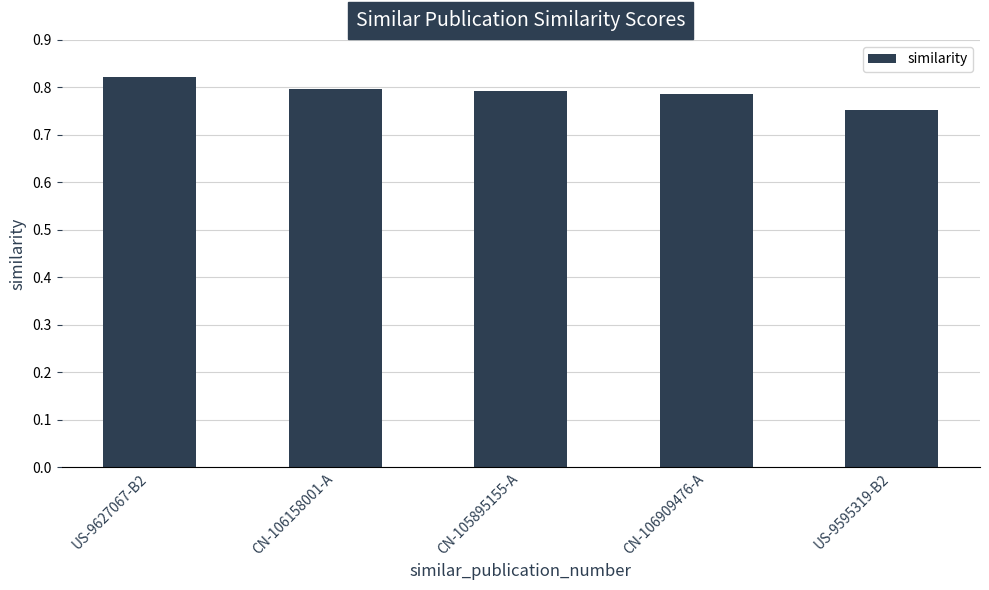

The value at US-9627067-B2 is 0.8. True or false?

True